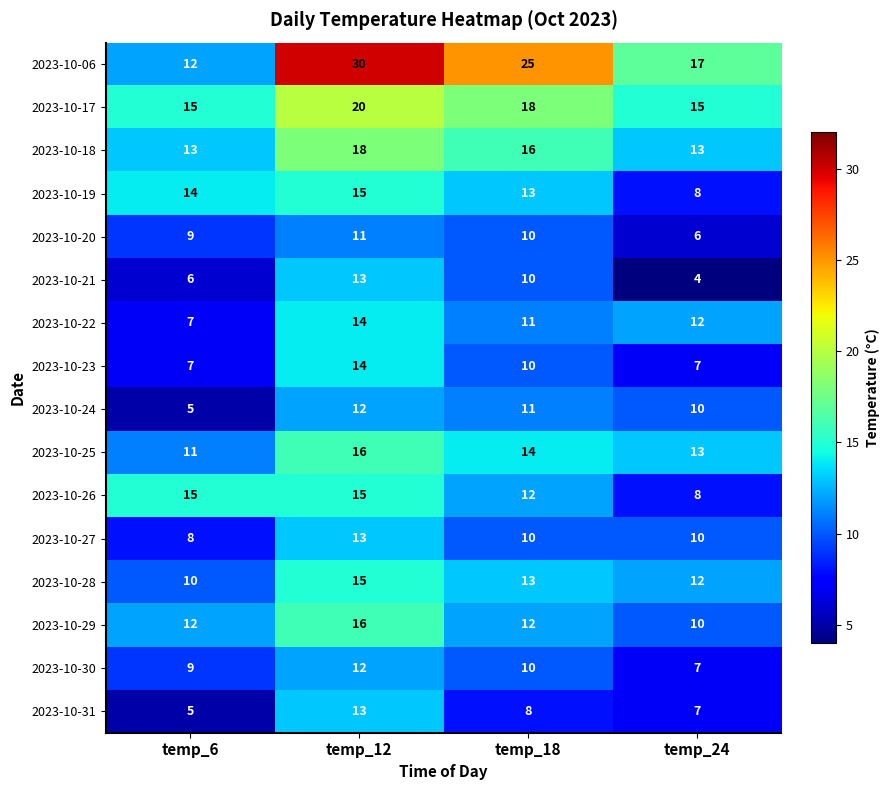

The value of 2023-10-25 at temp_24 is 6. True or false?

False